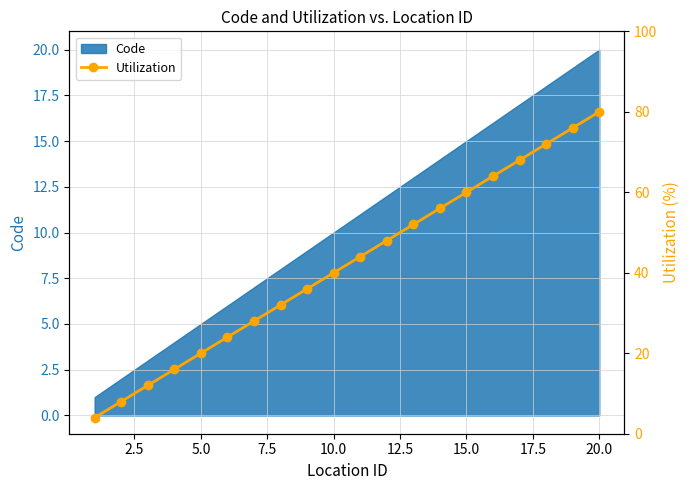

How many categories are shown in the chart?

20